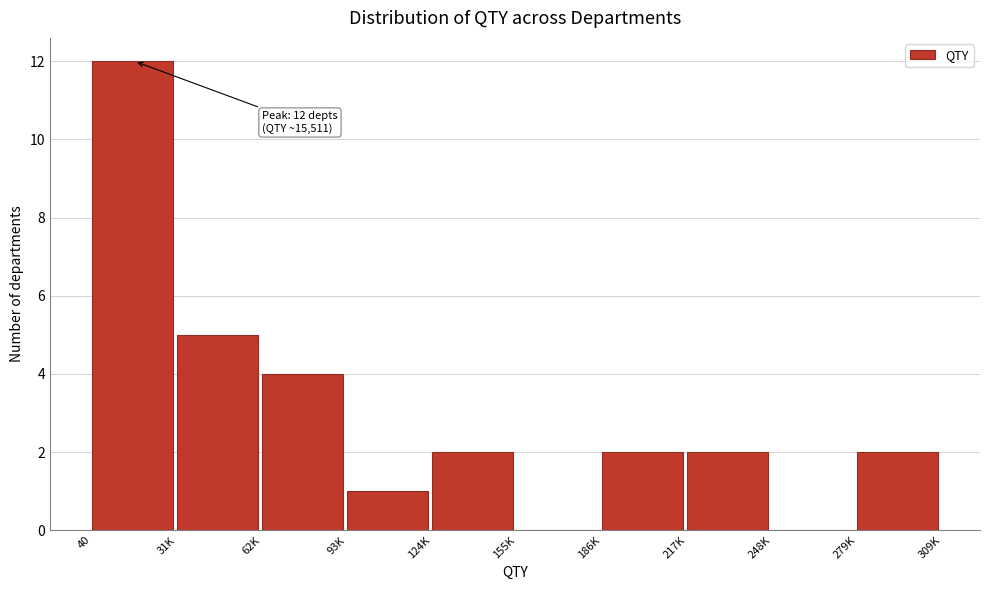

Reading right to left, list all the values displayed in this chart.

279K=2	248K=0	217K=2	186K=2	155K=0	124K=2	93K=1	62K=4	31K=5	40=12